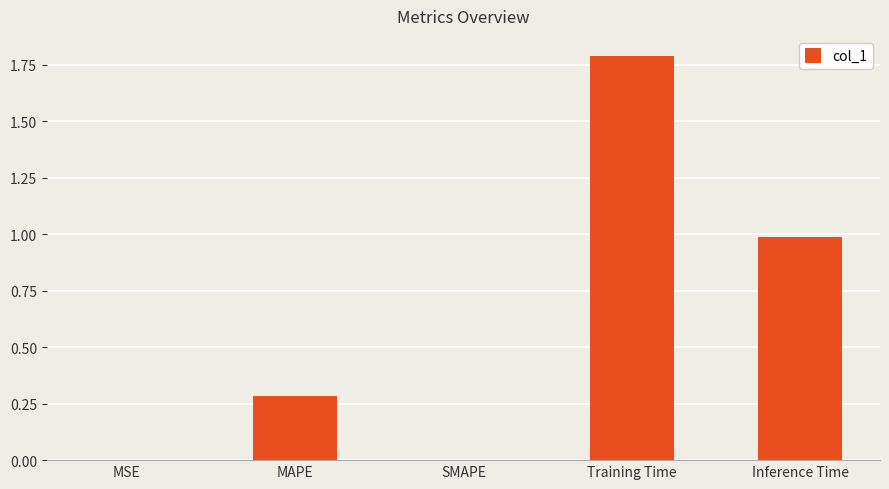

The chart shows a value of 0.0 at SMAPE. True or false?

True